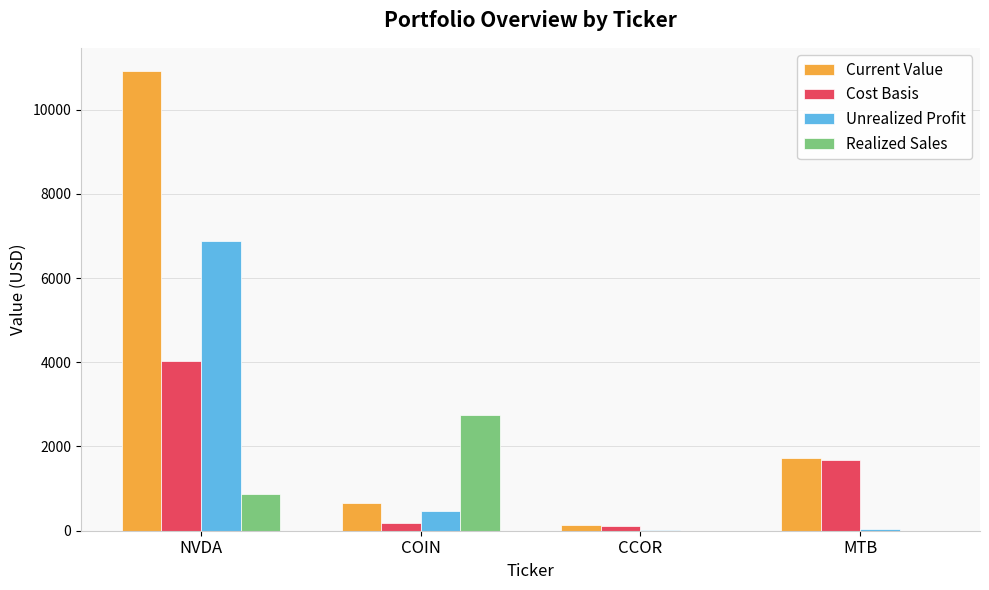

Which series has the largest total across all categories?

Current Value